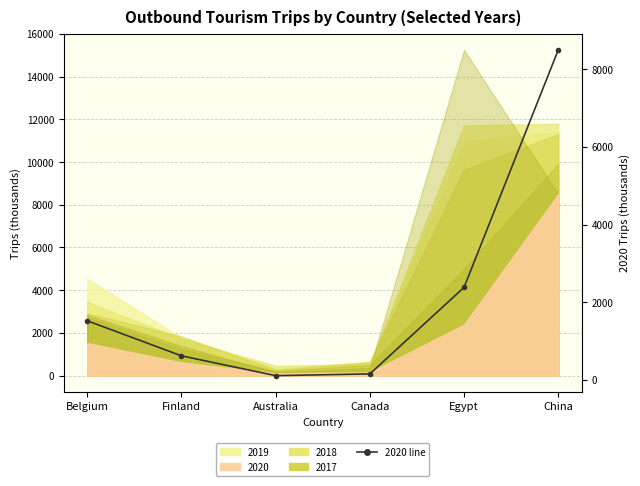

How many categories are shown in the chart?

6